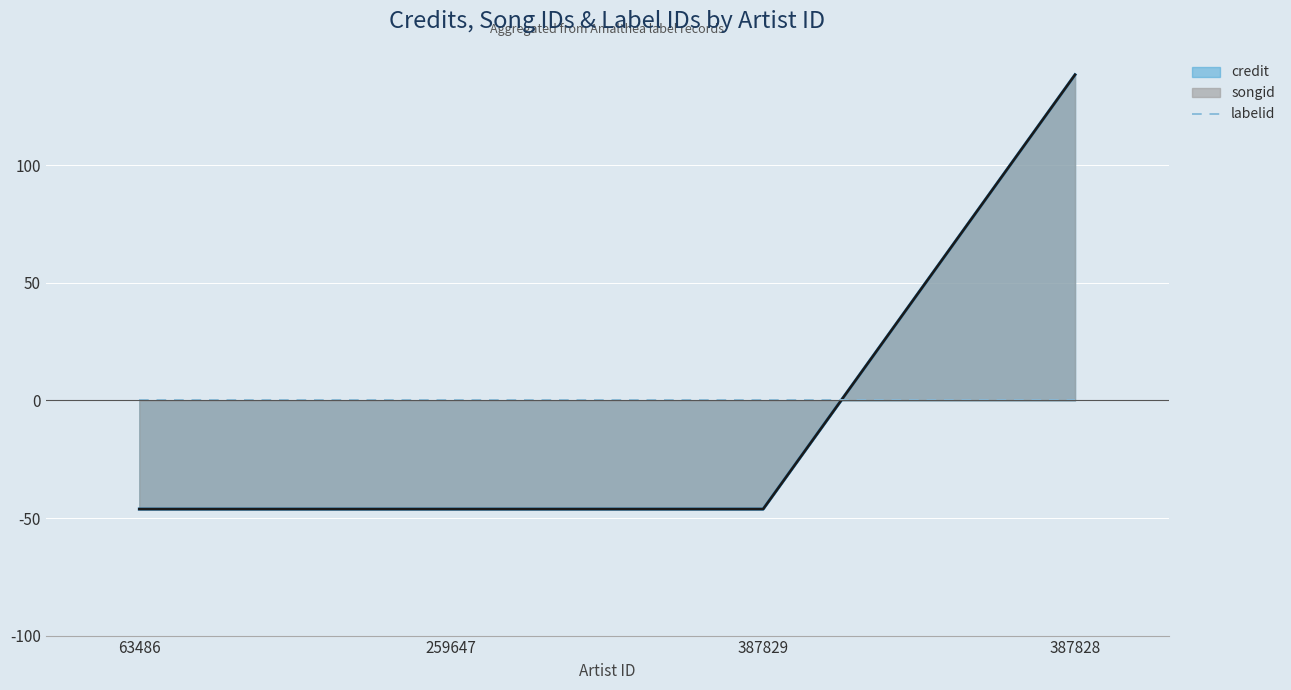

Is it true that songid equals -46.2 at 259647?

True